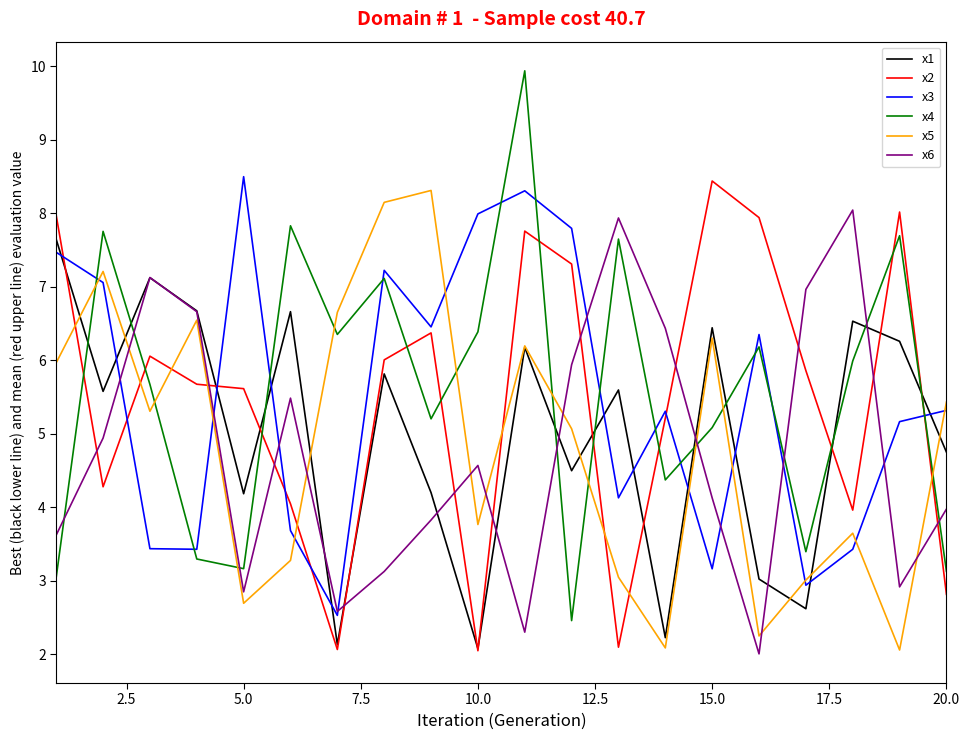

Which series has the largest total across all categories?

x4